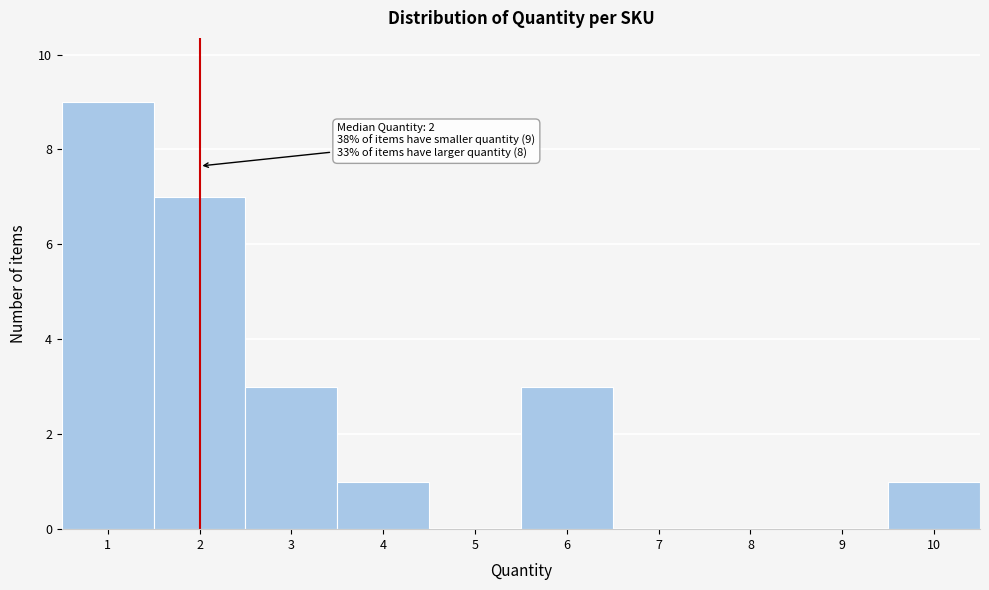

Over which range of the x-axis is the bar tallest?

0.5 to 1.5